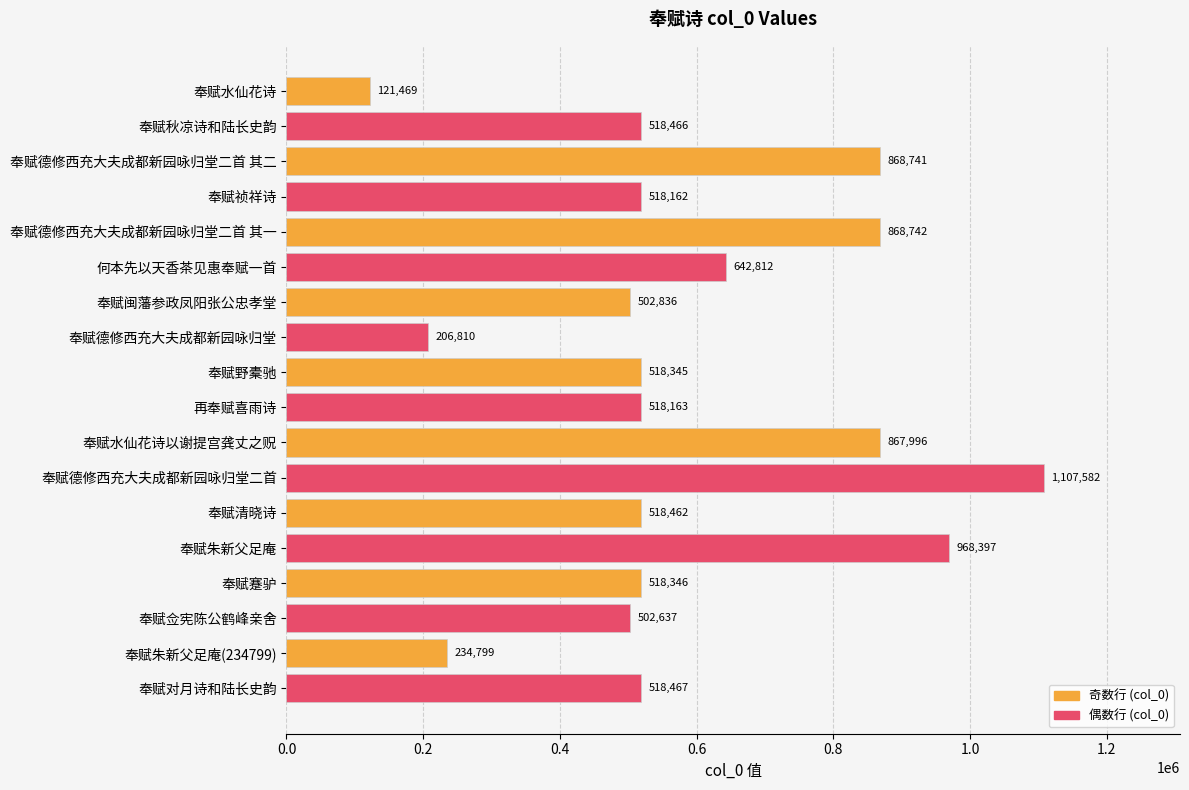

List the labels in order of value, largest first.

奉赋德修西充大夫成都新园咏归堂二首, 奉赋朱新父足庵, 奉赋德修西充大夫成都新园咏归堂二首 其一, 奉赋德修西充大夫成都新园咏归堂二首 其二, 奉赋水仙花诗以谢提宫龚丈之贶, 何本先以天香茶见惠奉赋一首, 奉赋对月诗和陆长史韵, 奉赋秋凉诗和陆长史韵, 奉赋清晓诗, 奉赋蹇驴, 奉赋野橐驰, 再奉赋喜雨诗, 奉赋祯祥诗, 奉赋闽藩参政凤阳张公忠孝堂, 奉赋佥宪陈公鹤峰亲舍, 奉赋朱新父足庵(234799), 奉赋德修西充大夫成都新园咏归堂, 奉赋水仙花诗